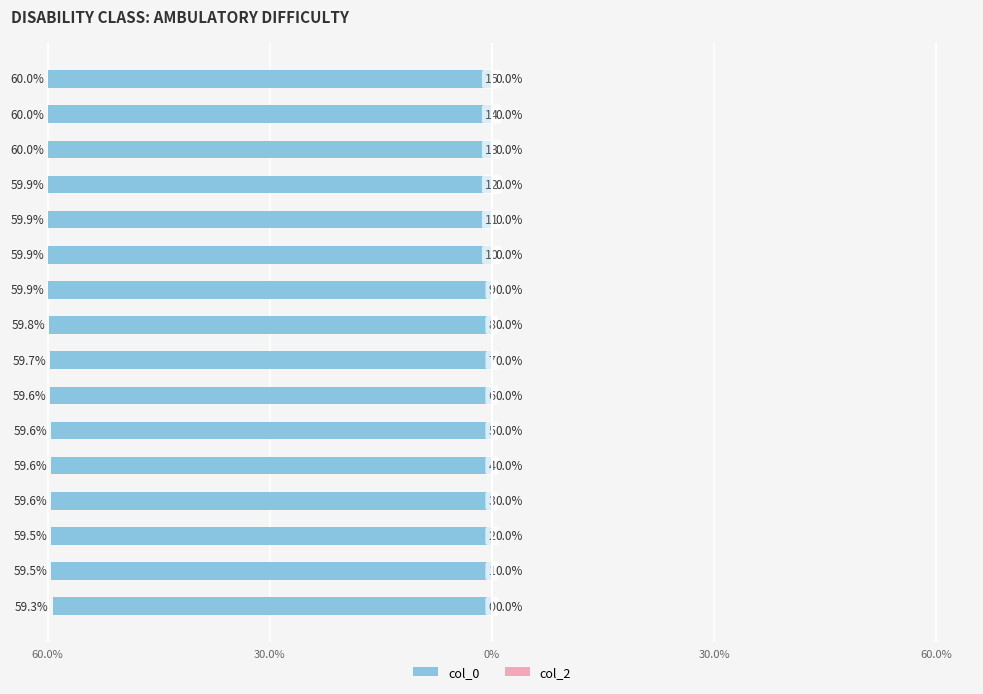

Are the bars horizontal?

Yes